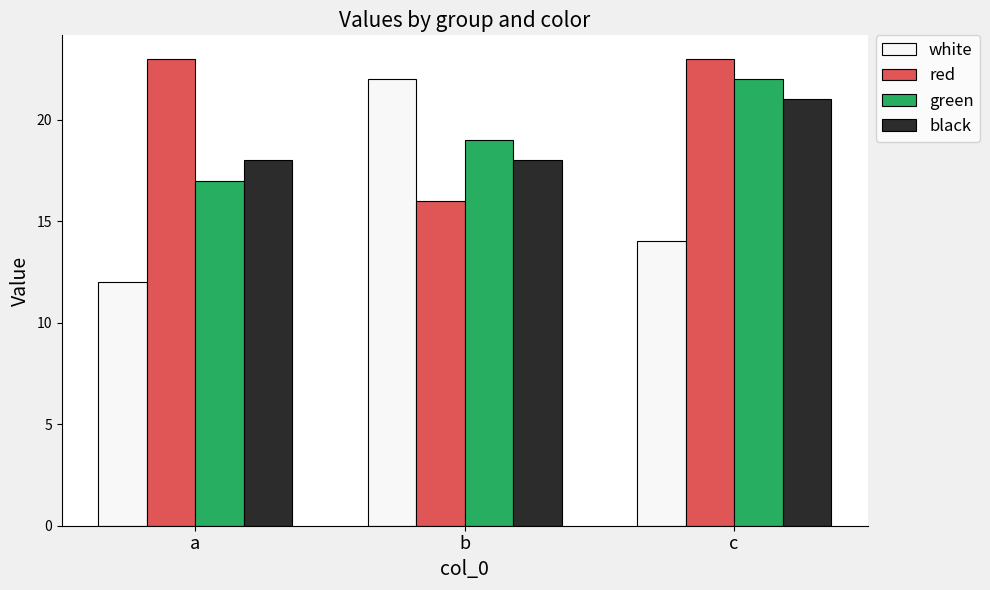

Read the red value at a.

23